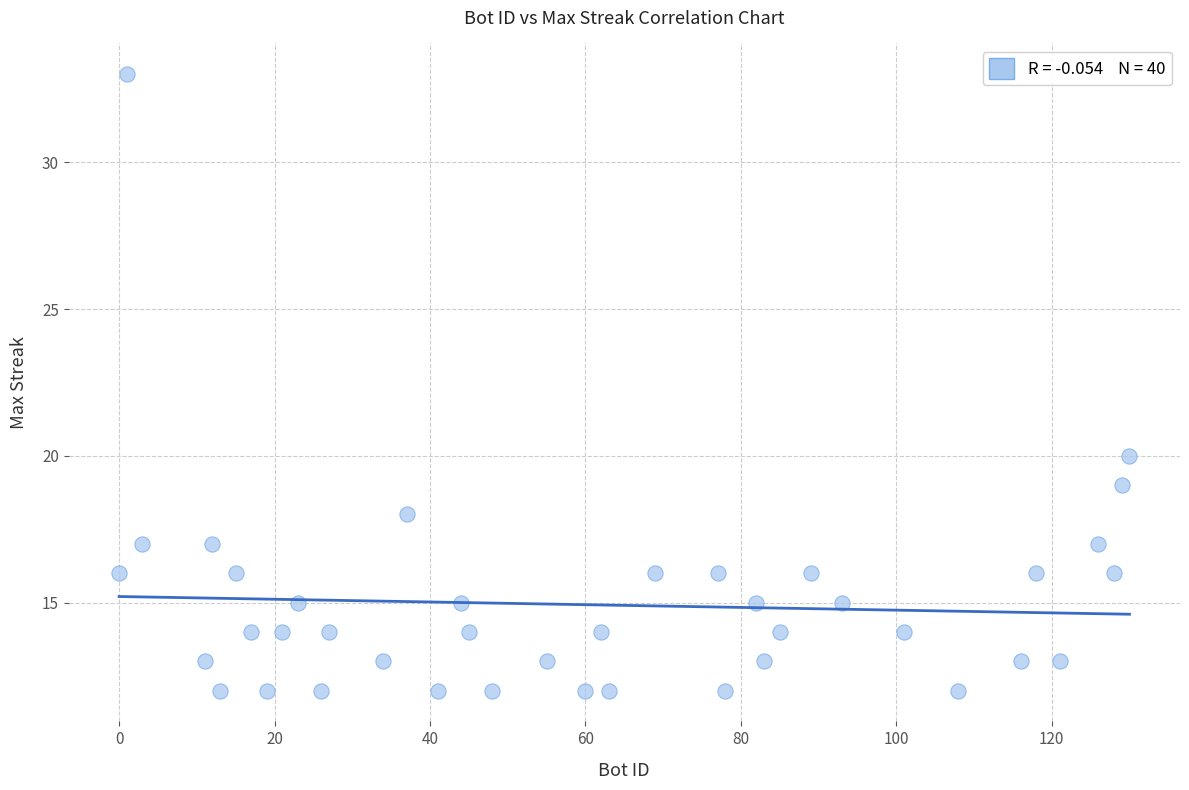

What is the range of X values (max minus min)?

130